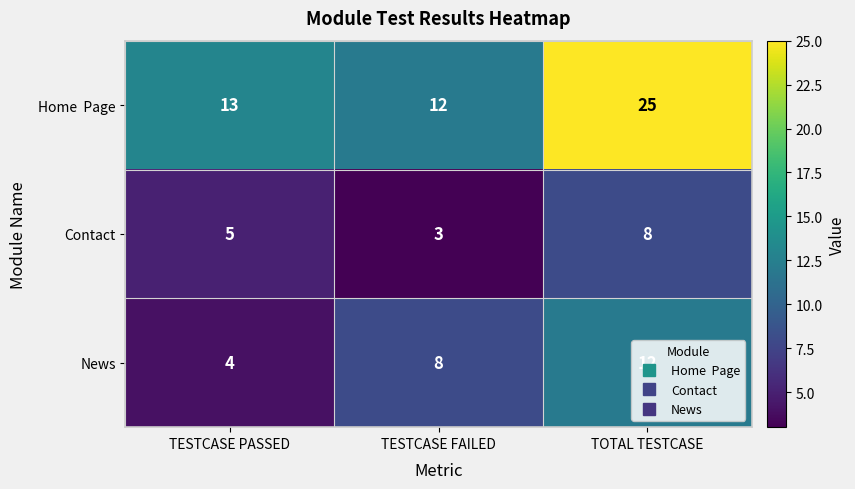

Count the News values in the range 4 to 12.

3